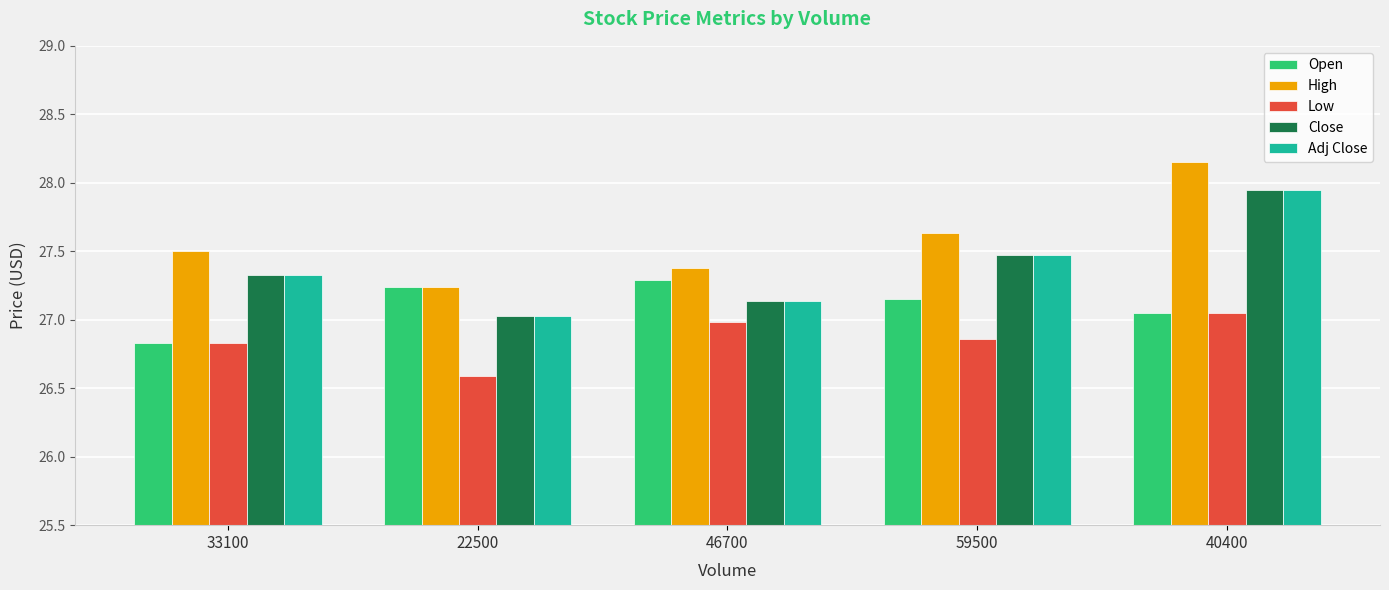

What is the label of the 4th bar from the right?

22500